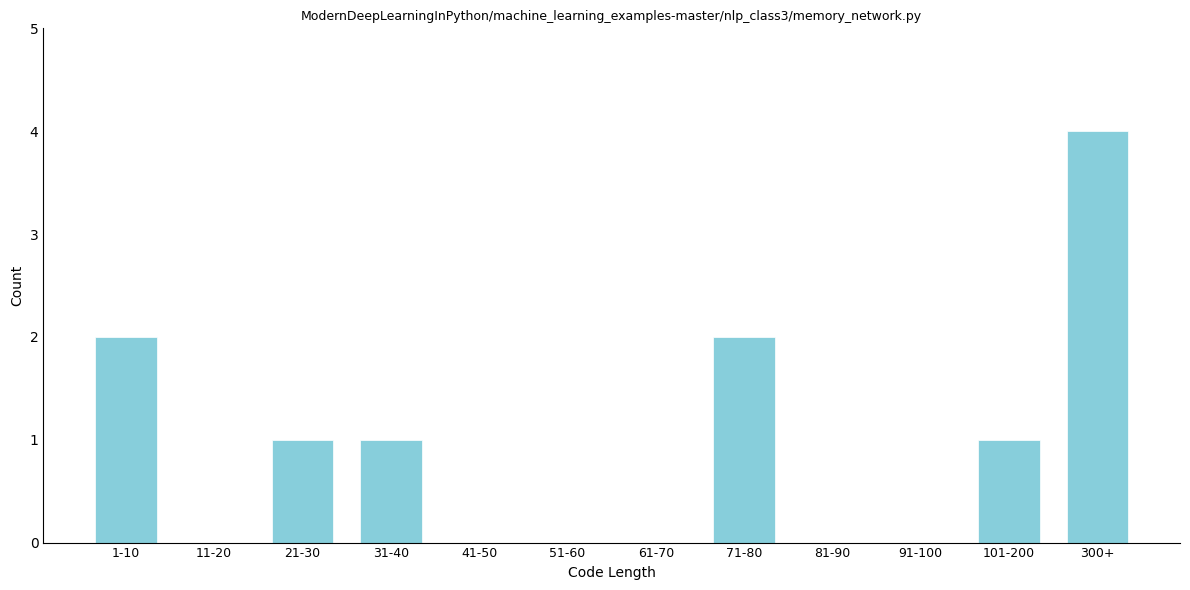

Reading left to right, what are all the values shown in this chart?

1-10=2	11-20=0	21-30=1	31-40=1	41-50=0	51-60=0	61-70=0	71-80=2	81-90=0	91-100=0	101-200=1	300+=4